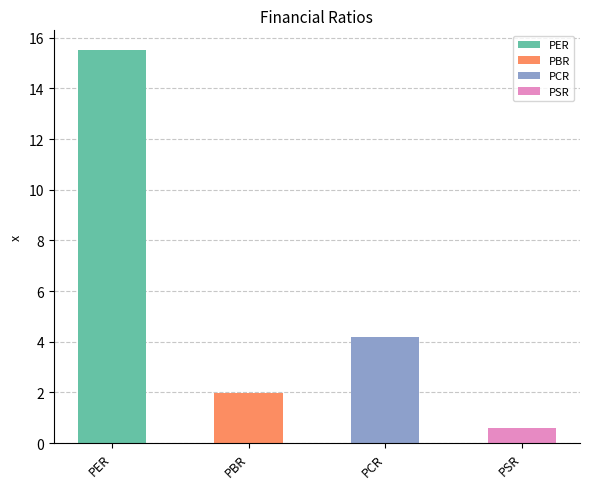

Reading right to left, transcribe all the data shown in this chart.

PSR=0.6	PCR=4.2	PBR=2.0	PER=15.5